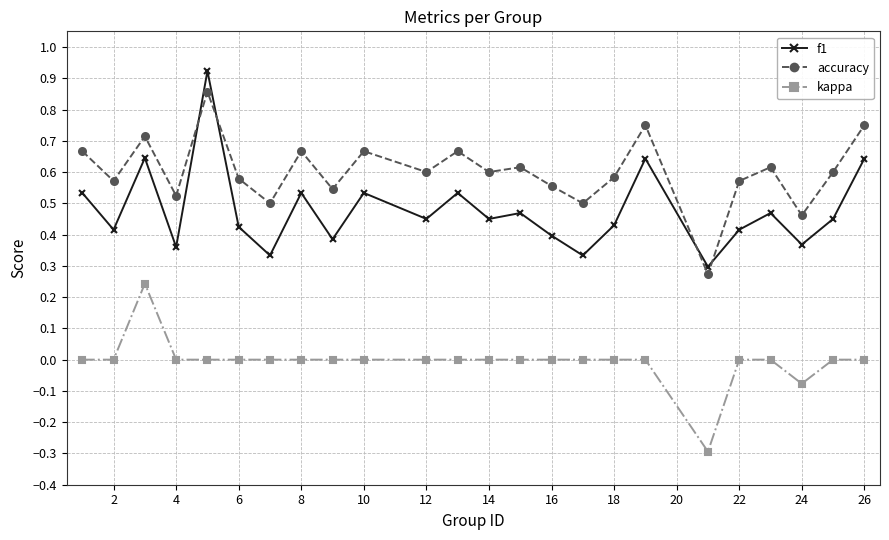

How many series are shown in this chart?

3